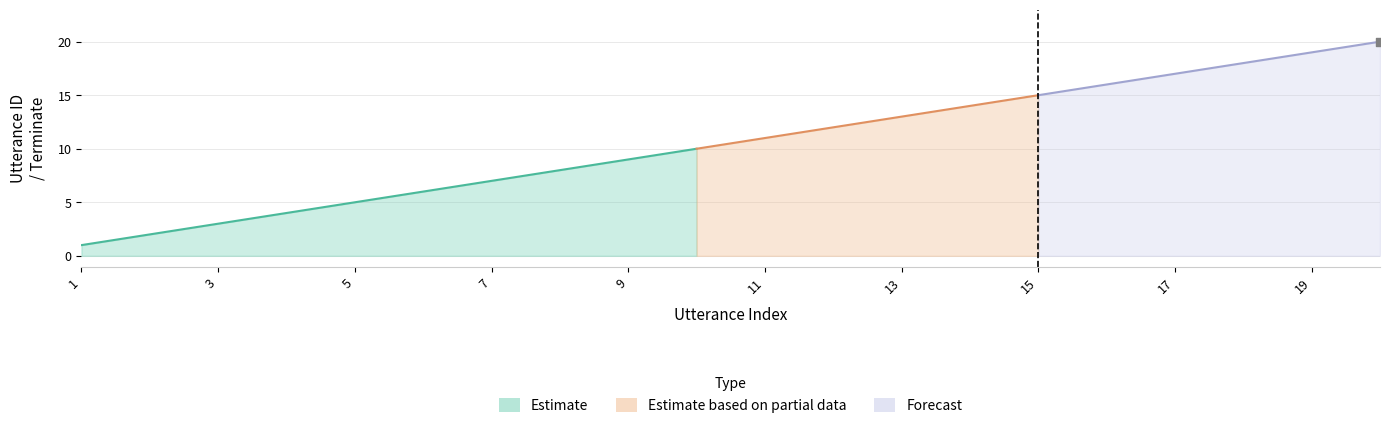

At which category is the sum across all series the highest?

20